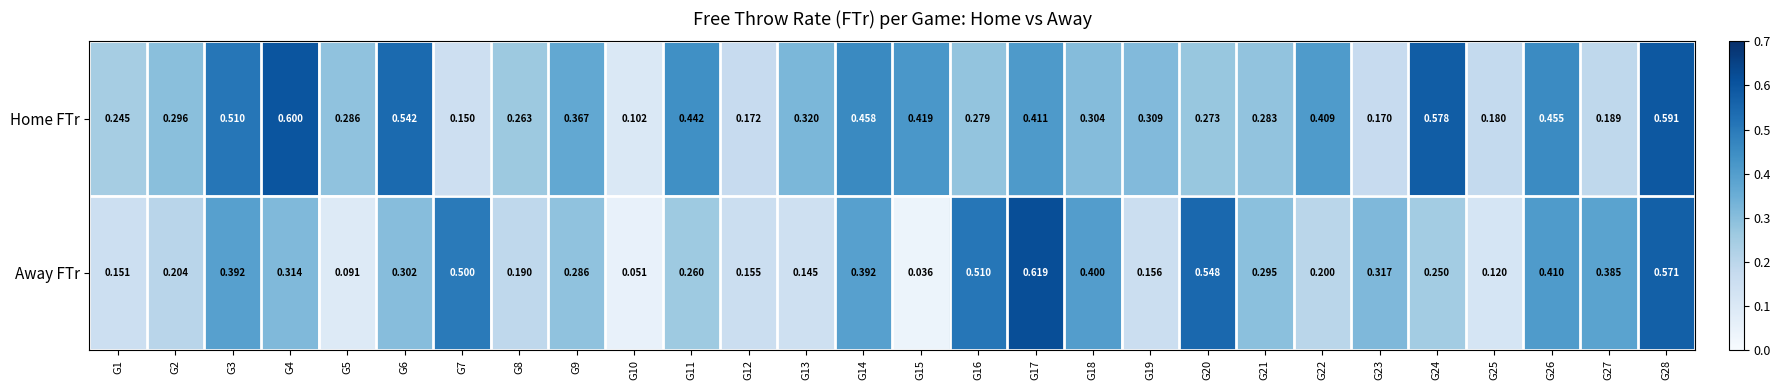

Which series has the largest total across all categories?

Home FTr